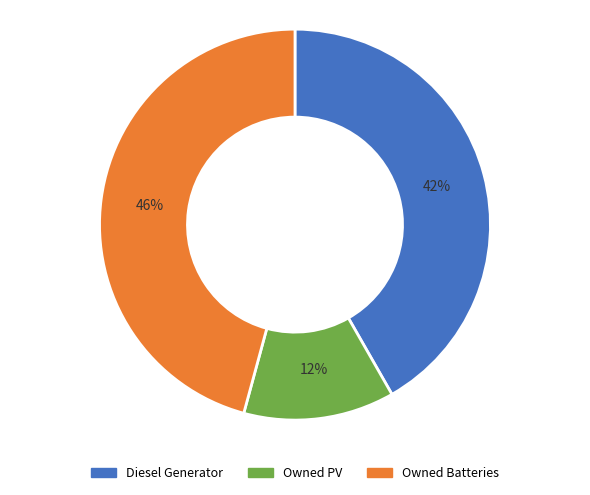

To the nearest percent, what is the average slice percentage?

33%